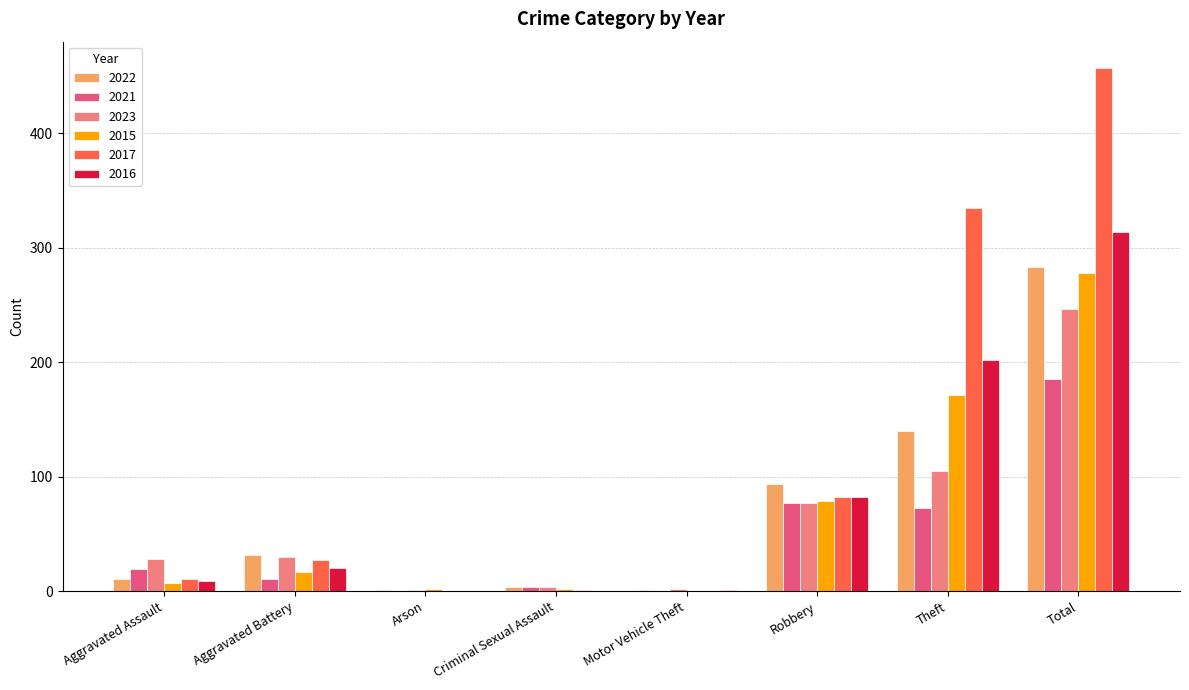

Are the bars horizontal?

No